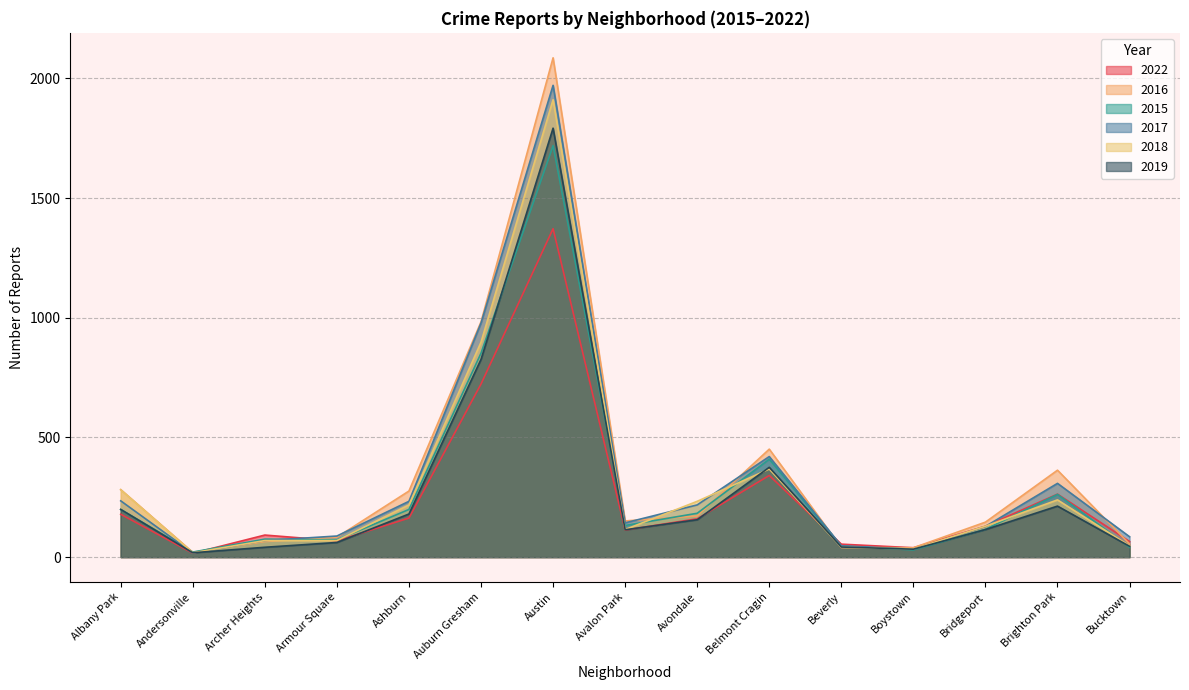

The value of 2019 at Boystown is 33. True or false?

True